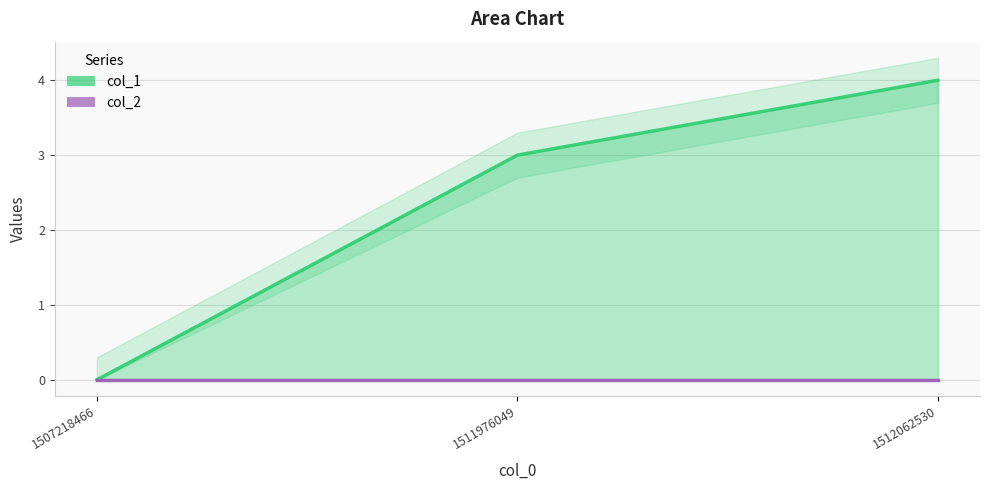

How many values are below 3?

1